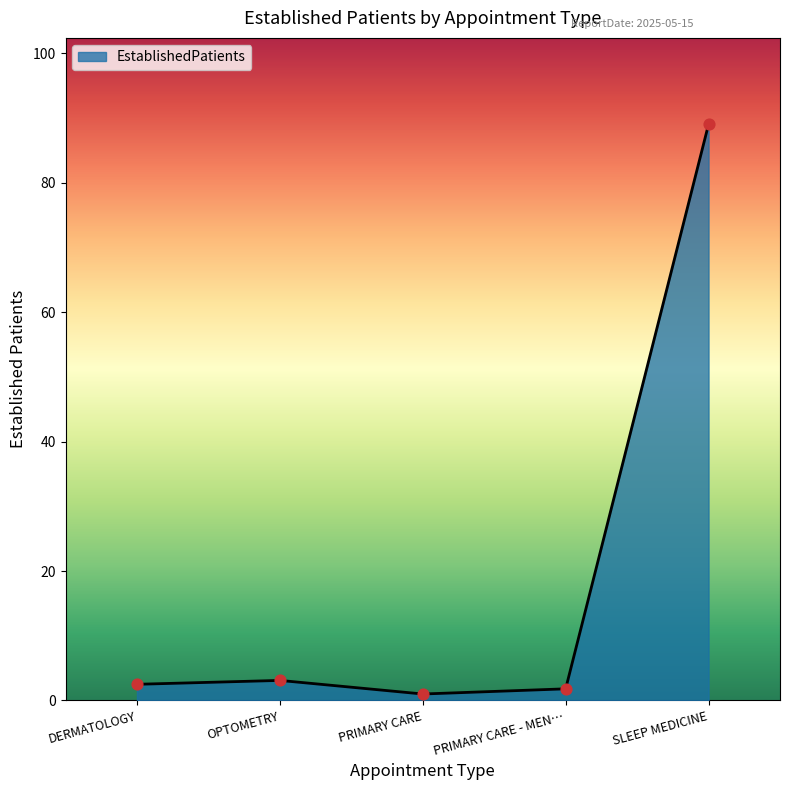

What is the change in value from DERMATOLOGY to SLEEP MEDICINE?

+86.5